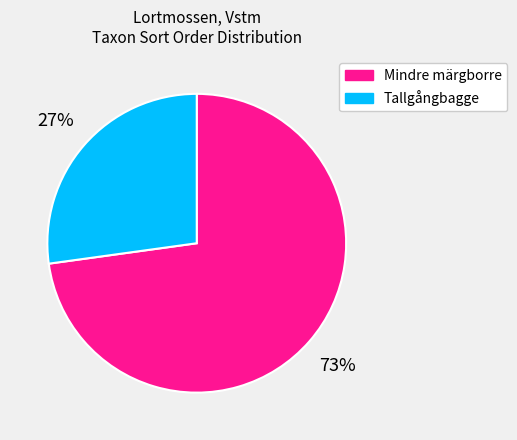

Count the number of slices in the pie.

2